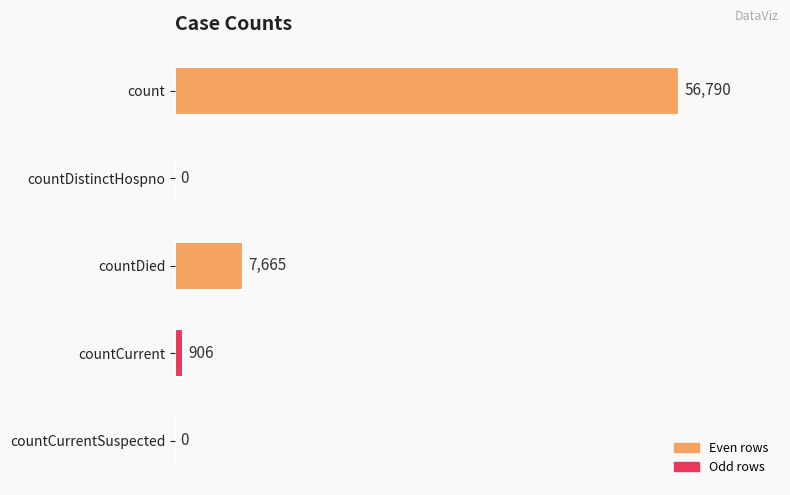

The value at count is 56790. True or false?

True